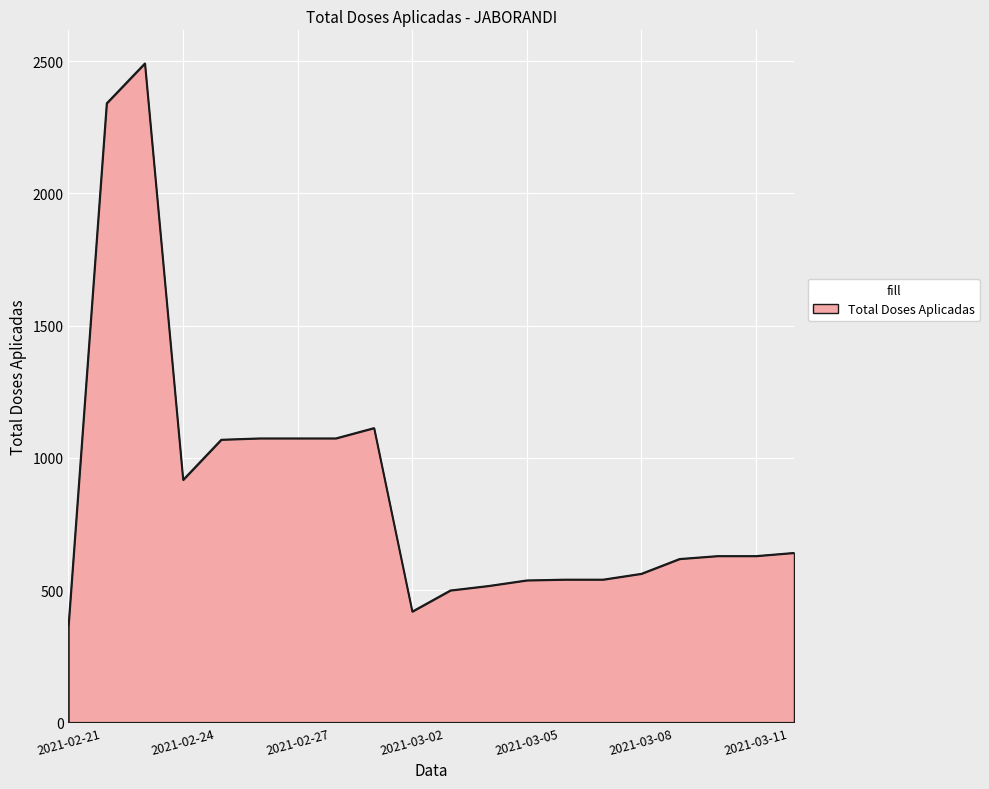

What is the difference between the maximum and minimum values?

2126